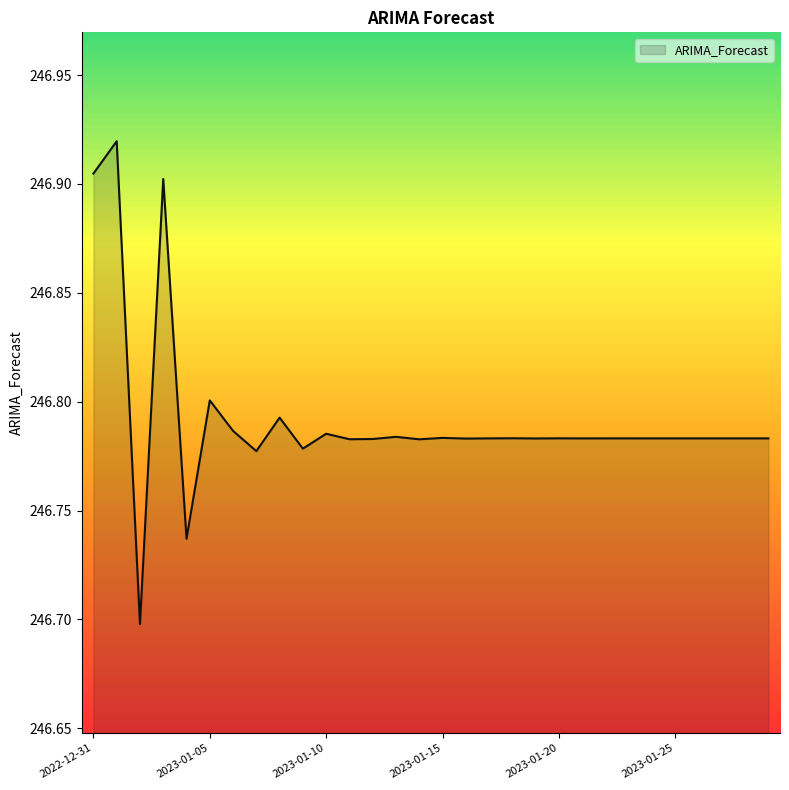

How many interior local peaks (higher than both neighbors) does the data have?

12